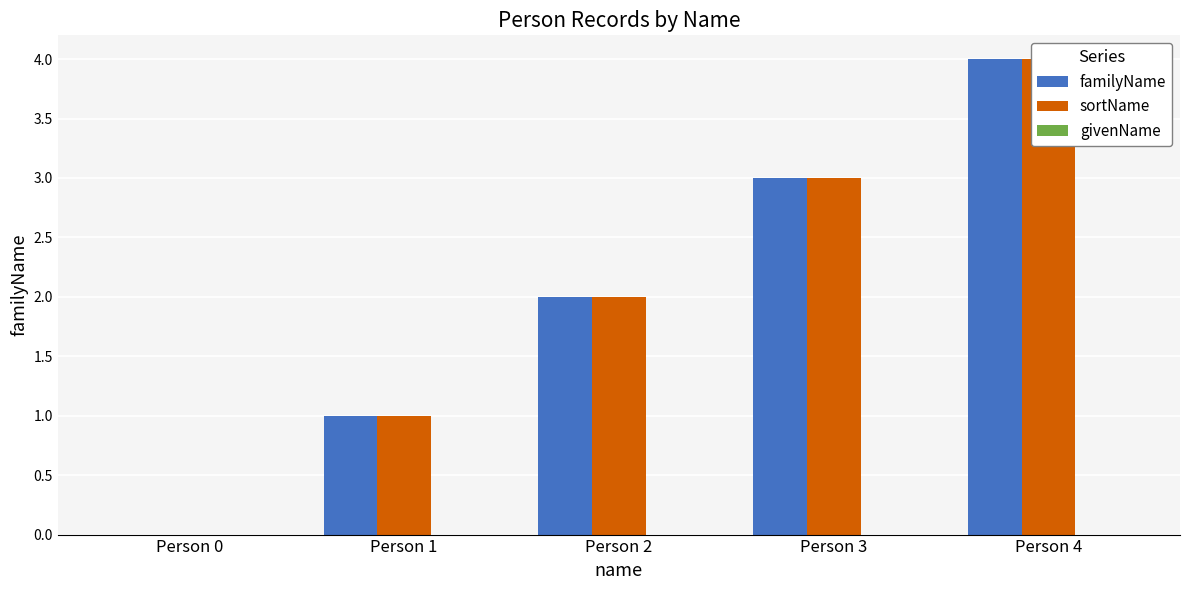

Reading left to right, what are all the values shown in this chart?

familyName: Person 0=0	Person 1=1	Person 2=2	Person 3=3	Person 4=4
sortName: Person 0=0	Person 1=1	Person 2=2	Person 3=3	Person 4=4
givenName: Person 0=0	Person 1=0	Person 2=0	Person 3=0	Person 4=0